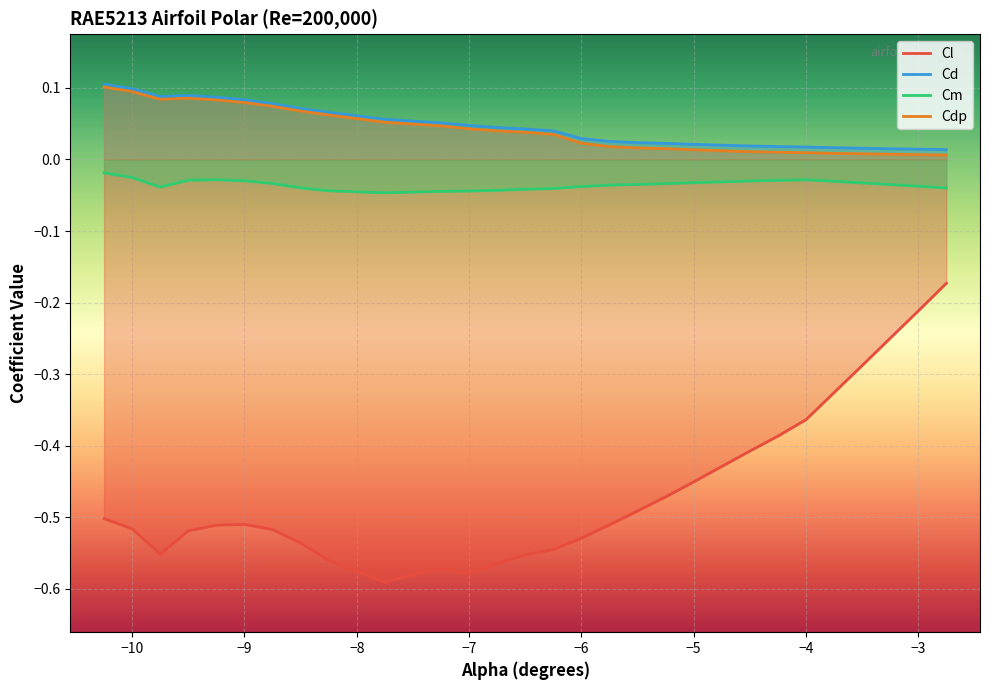

Reading left to right, transcribe all the data shown in this chart.

Cl: -10.25=-0.5	-10.0=-0.5	-9.75=-0.6	-9.5=-0.5	-9.25=-0.5	-9.0=-0.5	-8.75=-0.5	-8.5=-0.5	-8.25=-0.6	-7.75=-0.6	-7.5=-0.6	-7.25=-0.6	-7.0=-0.6	-6.75=-0.6	-6.5=-0.6	-6.25=-0.5	-6.0=-0.5	-5.75=-0.5	-5.5=-0.5	-5.25=-0.5	-5.0=-0.5	-4.75=-0.4	-4.5=-0.4	-4.25=-0.4	-4.0=-0.4	-3.75=-0.3	-3.5=-0.3	-3.25=-0.2	-3.0=-0.2	-2.75=-0.2
Cd: -10.25=0.1	-10.0=0.1	-9.75=0.1	-9.5=0.1	-9.25=0.1	-9.0=0.1	-8.75=0.1	-8.5=0.1	-8.25=0.1	-7.75=0.1	-7.5=0.1	-7.25=0.1	-7.0=0.0	-6.75=0.0	-6.5=0.0	-6.25=0.0	-6.0=0.0	-5.75=0.0	-5.5=0.0	-5.25=0.0	-5.0=0.0	-4.75=0.0	-4.5=0.0	-4.25=0.0	-4.0=0.0	-3.75=0.0	-3.5=0.0	-3.25=0.0	-3.0=0.0	-2.75=0.0
Cm: -10.25=-0.0	-10.0=-0.0	-9.75=-0.0	-9.5=-0.0	-9.25=-0.0	-9.0=-0.0	-8.75=-0.0	-8.5=-0.0	-8.25=-0.0	-7.75=-0.0	-7.5=-0.0	-7.25=-0.0	-7.0=-0.0	-6.75=-0.0	-6.5=-0.0	-6.25=-0.0	-6.0=-0.0	-5.75=-0.0	-5.5=-0.0	-5.25=-0.0	-5.0=-0.0	-4.75=-0.0	-4.5=-0.0	-4.25=-0.0	-4.0=-0.0	-3.75=-0.0	-3.5=-0.0	-3.25=-0.0	-3.0=-0.0	-2.75=-0.0
Cdp: -10.25=0.1	-10.0=0.1	-9.75=0.1	-9.5=0.1	-9.25=0.1	-9.0=0.1	-8.75=0.1	-8.5=0.1	-8.25=0.1	-7.75=0.1	-7.5=0.0	-7.25=0.0	-7.0=0.0	-6.75=0.0	-6.5=0.0	-6.25=0.0	-6.0=0.0	-5.75=0.0	-5.5=0.0	-5.25=0.0	-5.0=0.0	-4.75=0.0	-4.5=0.0	-4.25=0.0	-4.0=0.0	-3.75=0.0	-3.5=0.0	-3.25=0.0	-3.0=0.0	-2.75=0.0